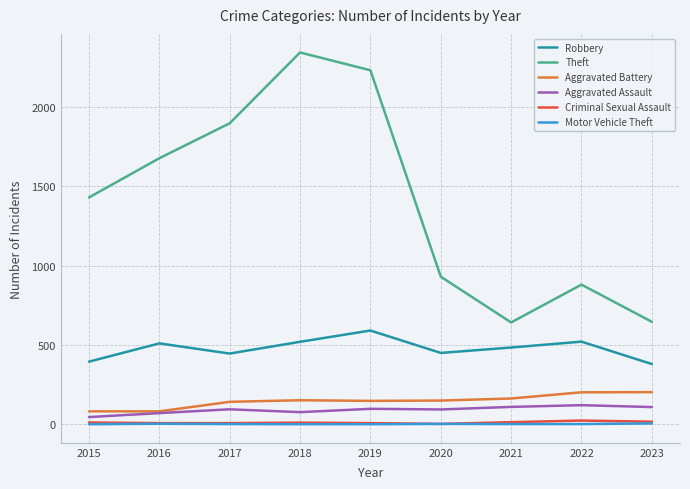

What is the average value of the Theft series?

1408